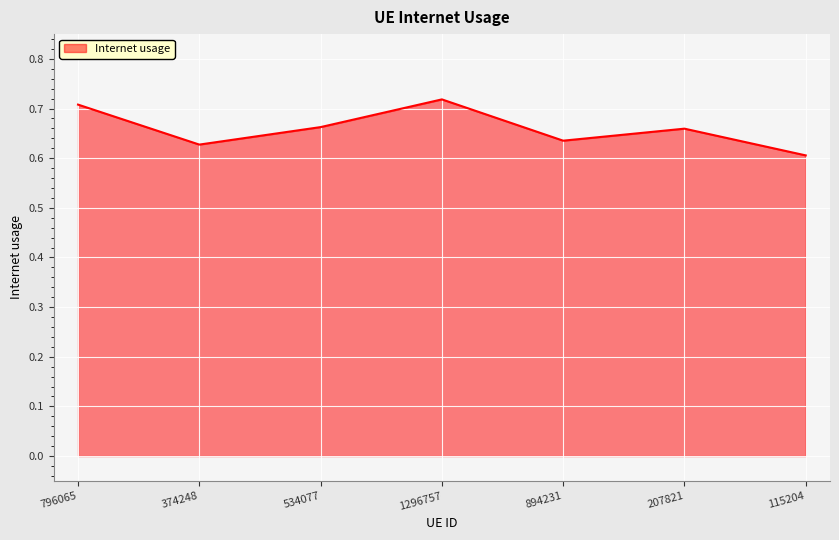

How many interior local valleys (lower than both neighbors) does the data have?

2